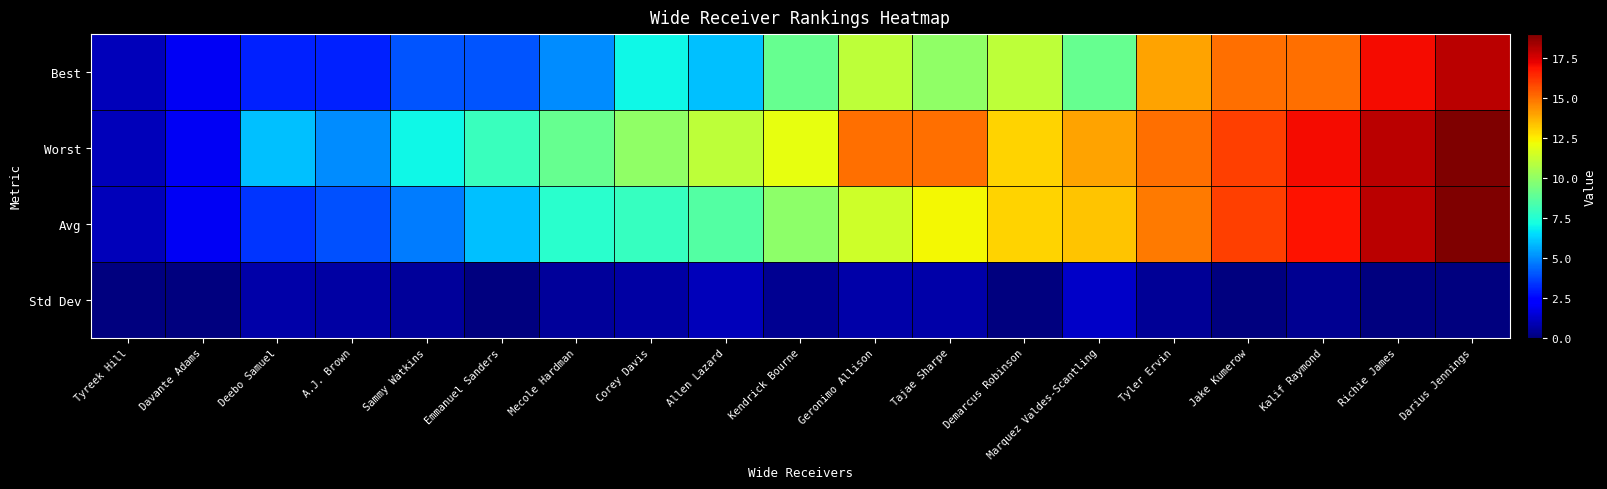

At which category is the sum across all series the highest?

Darius Jennings